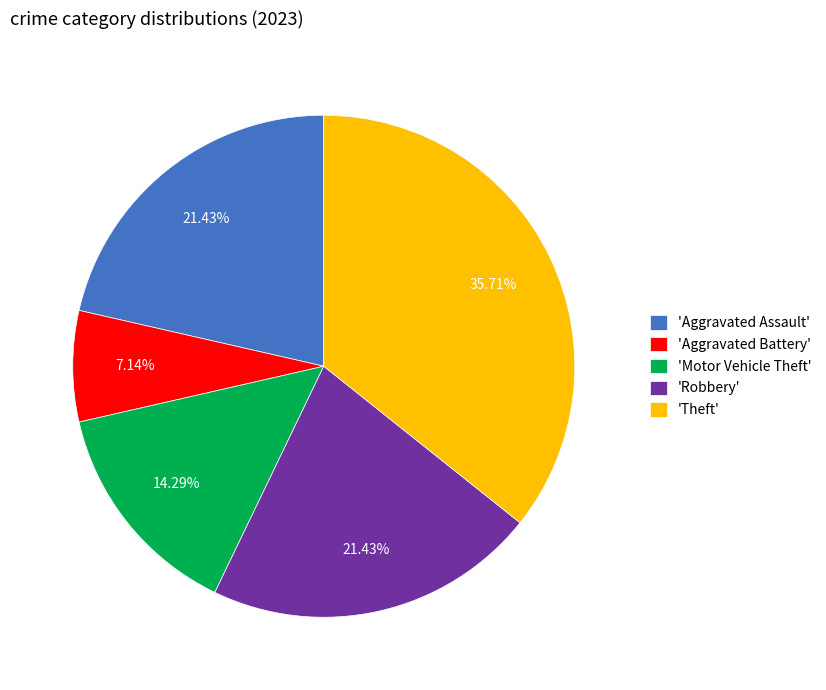

Combined, do 'Aggravated Battery' and 'Aggravated Assault' account for over 50%?

No